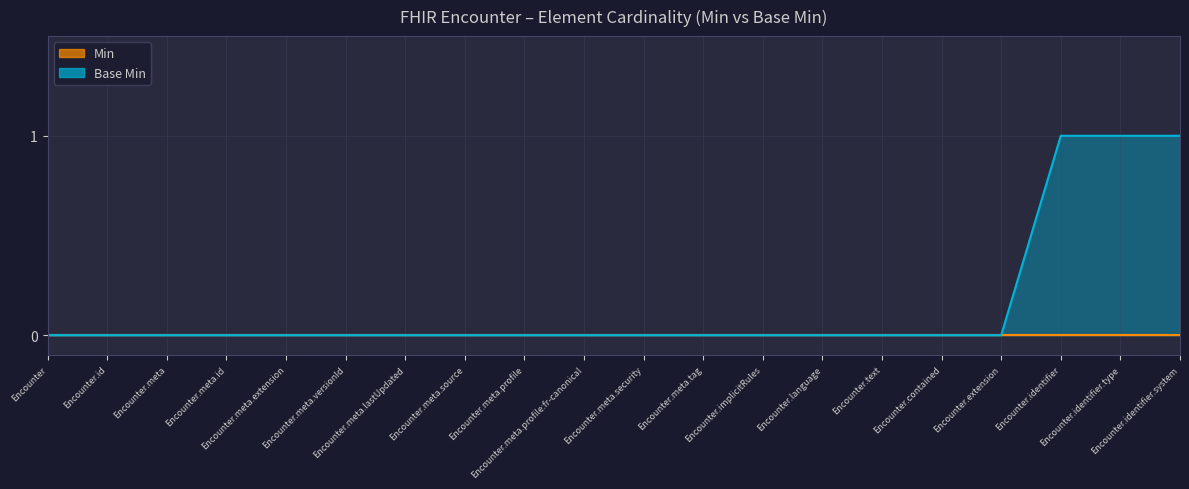

What is the label of the 10th point from the left?

Encounter.meta.profile:fr-canonical